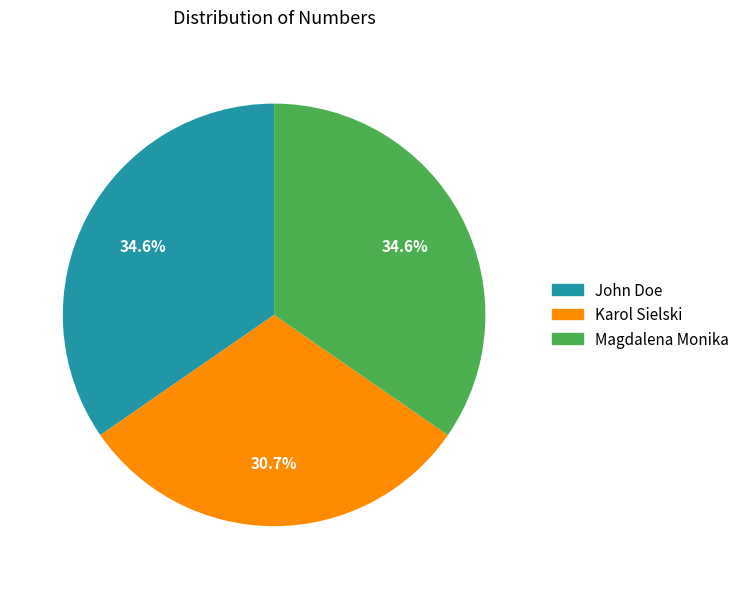

What percentage is NOT represented by John Doe?

65.4%